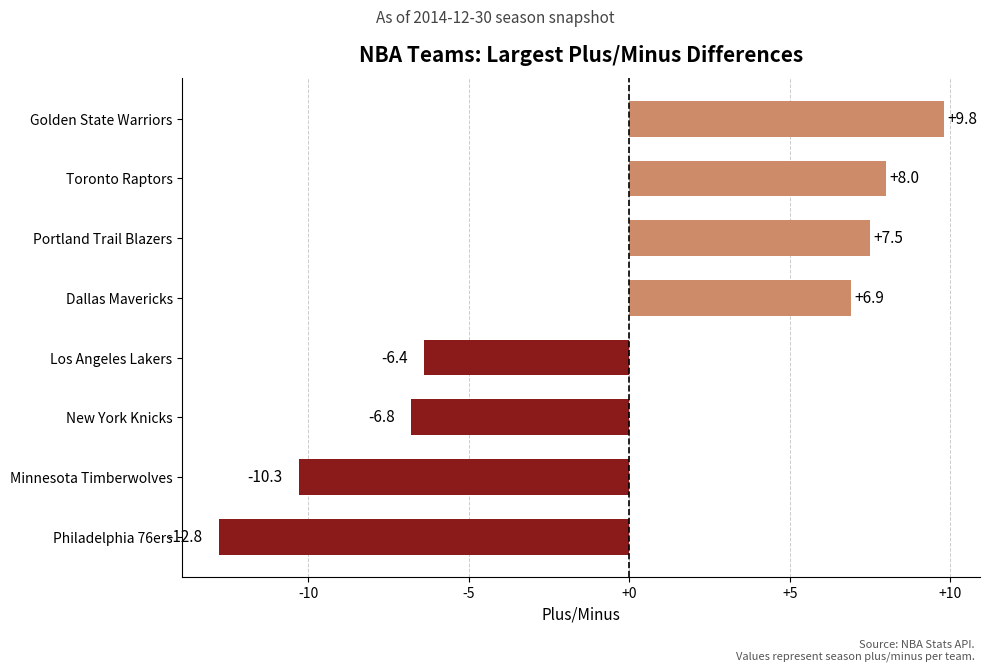

Count the number of data series in this chart.

1